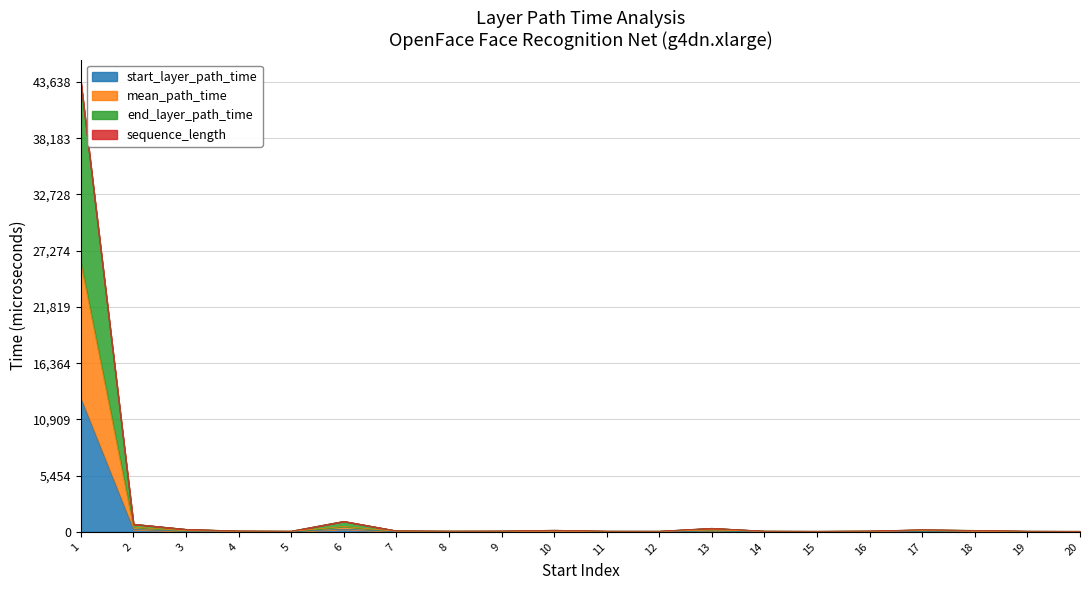

What is the maximum value for start_layer_path_time?

12964.0